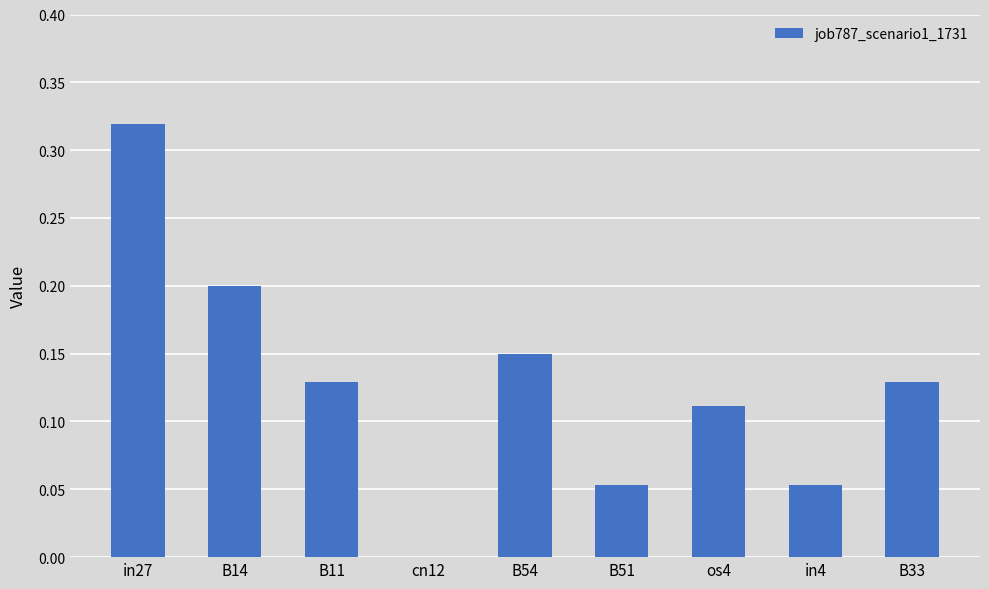

Which has a higher value, cn12 or in27?

in27